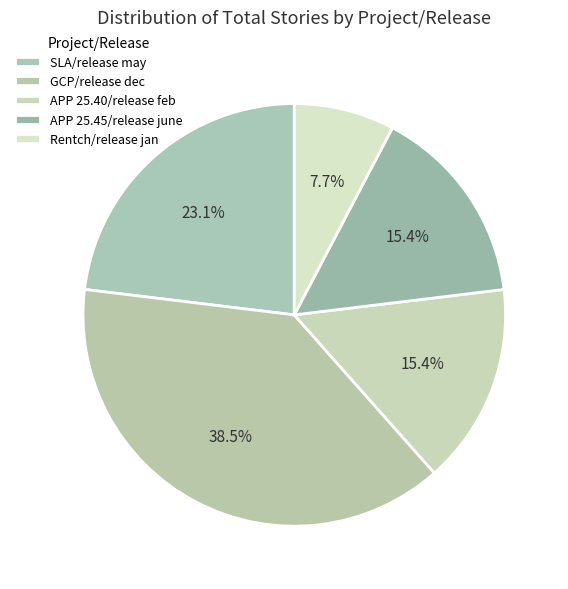

Does APP 25.40/release feb represent more than half of the total?

No